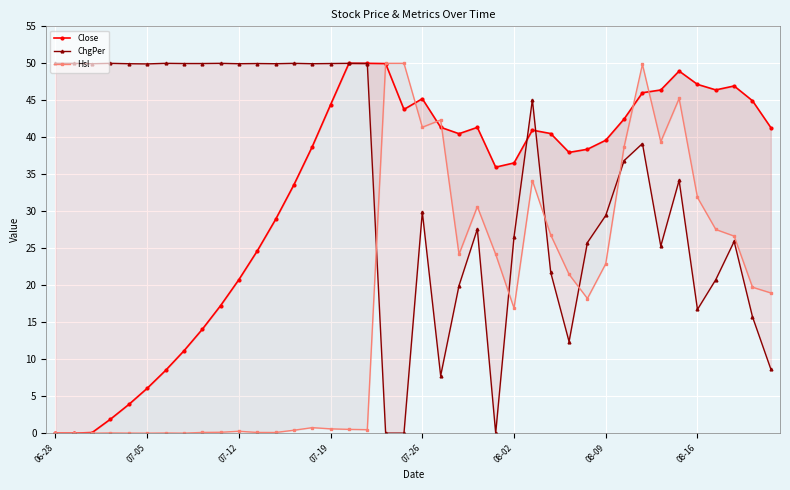

What are all the series names shown in the legend?

Close, ChgPer, Hsl